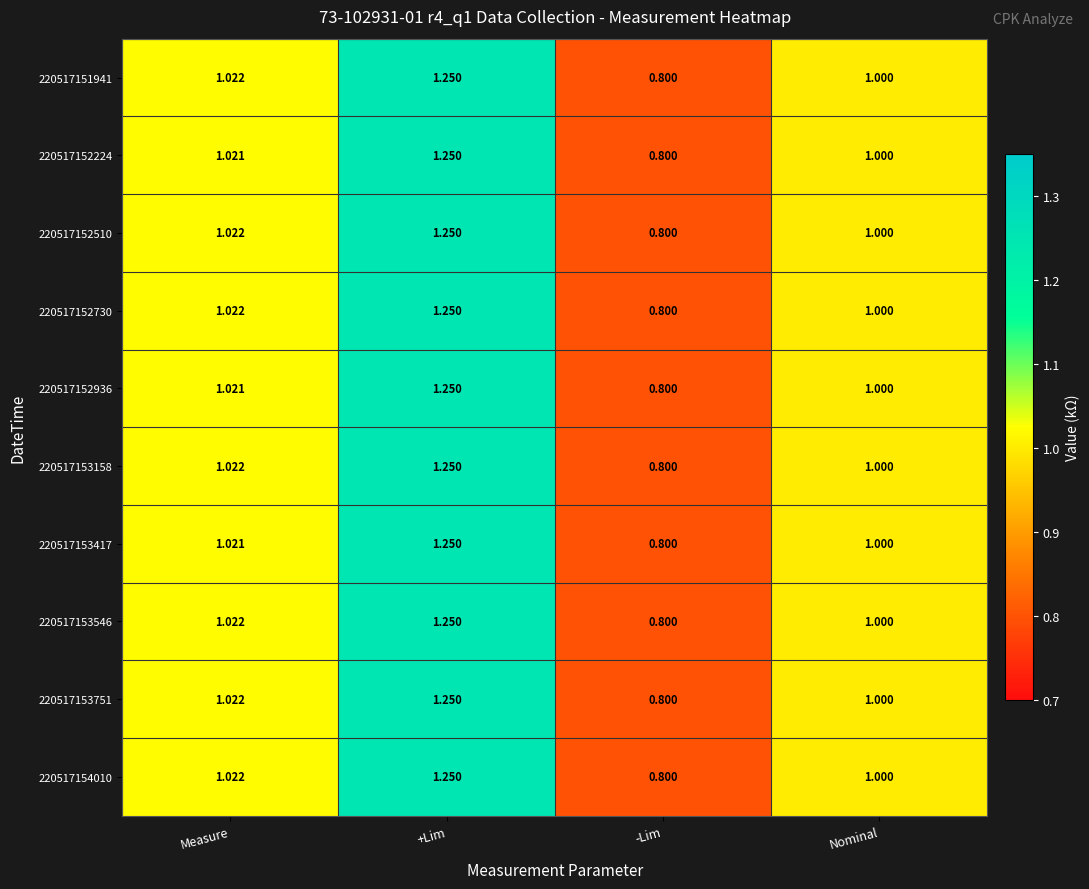

How many series are shown in this chart?

10